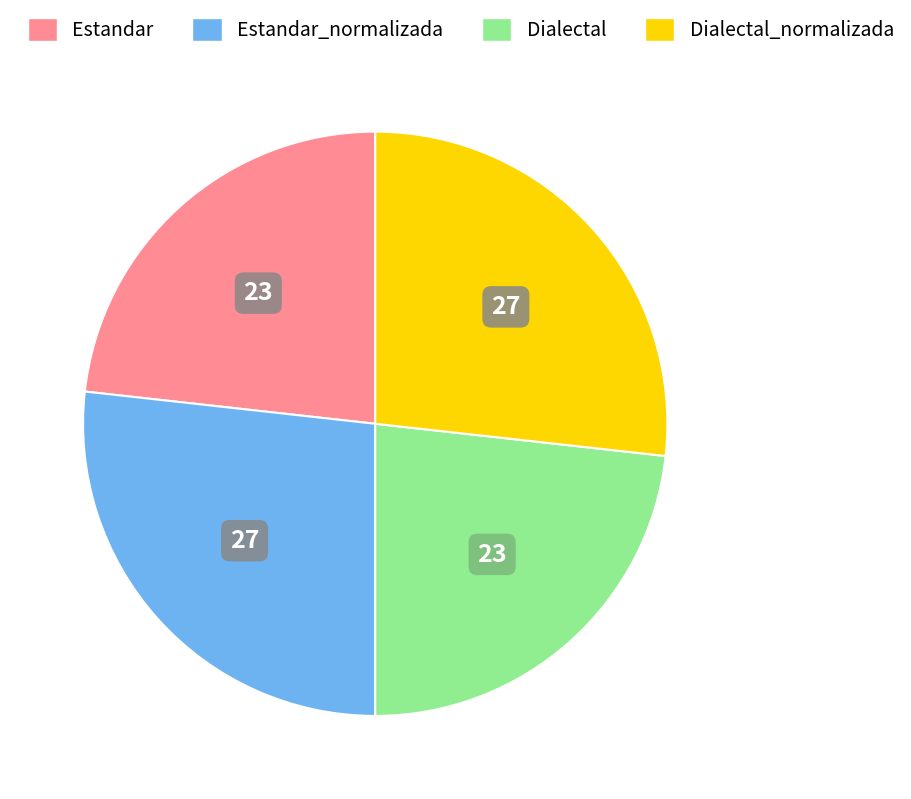

Count the number of slices in the pie.

4